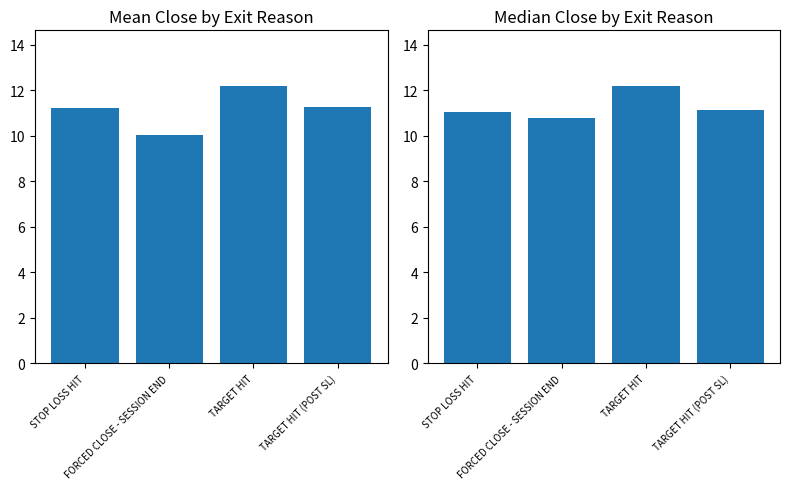

Is it true that Mean Close equals 15.5 at FORCED CLOSE - SESSION END?

False